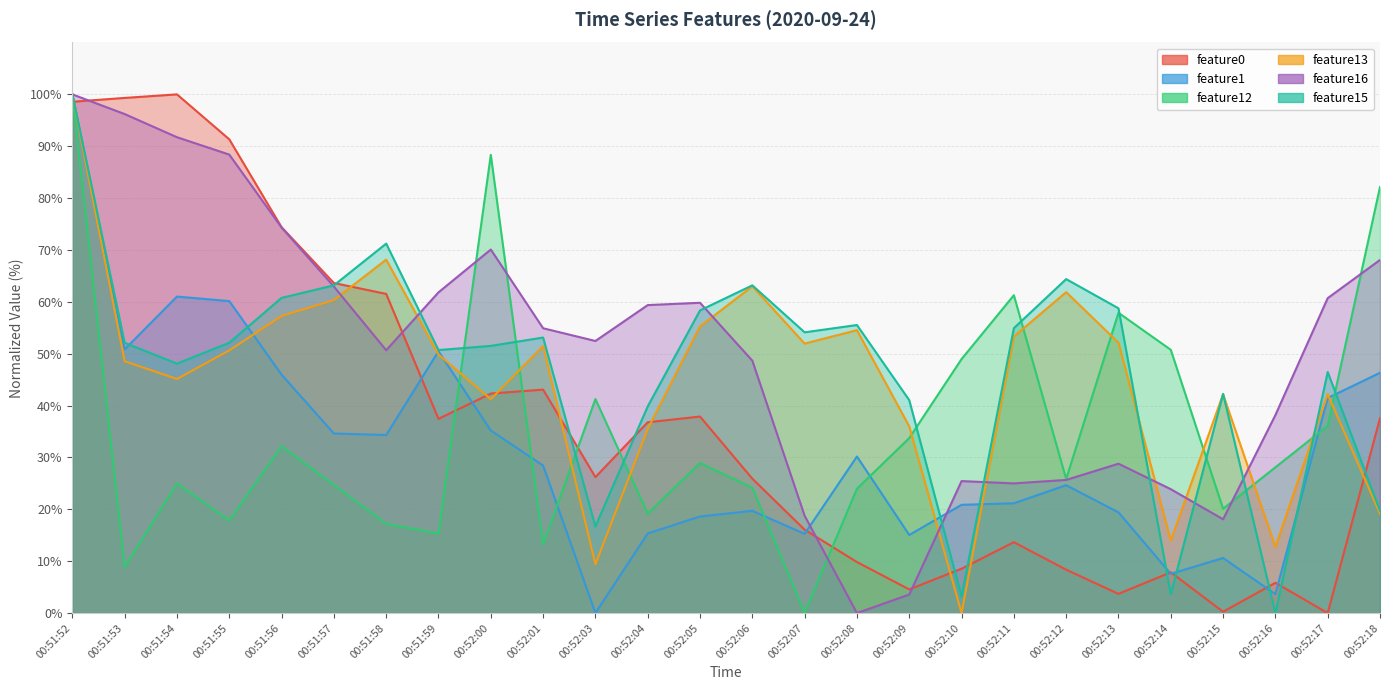

How many times do feature15 and feature13 cross each other?

5